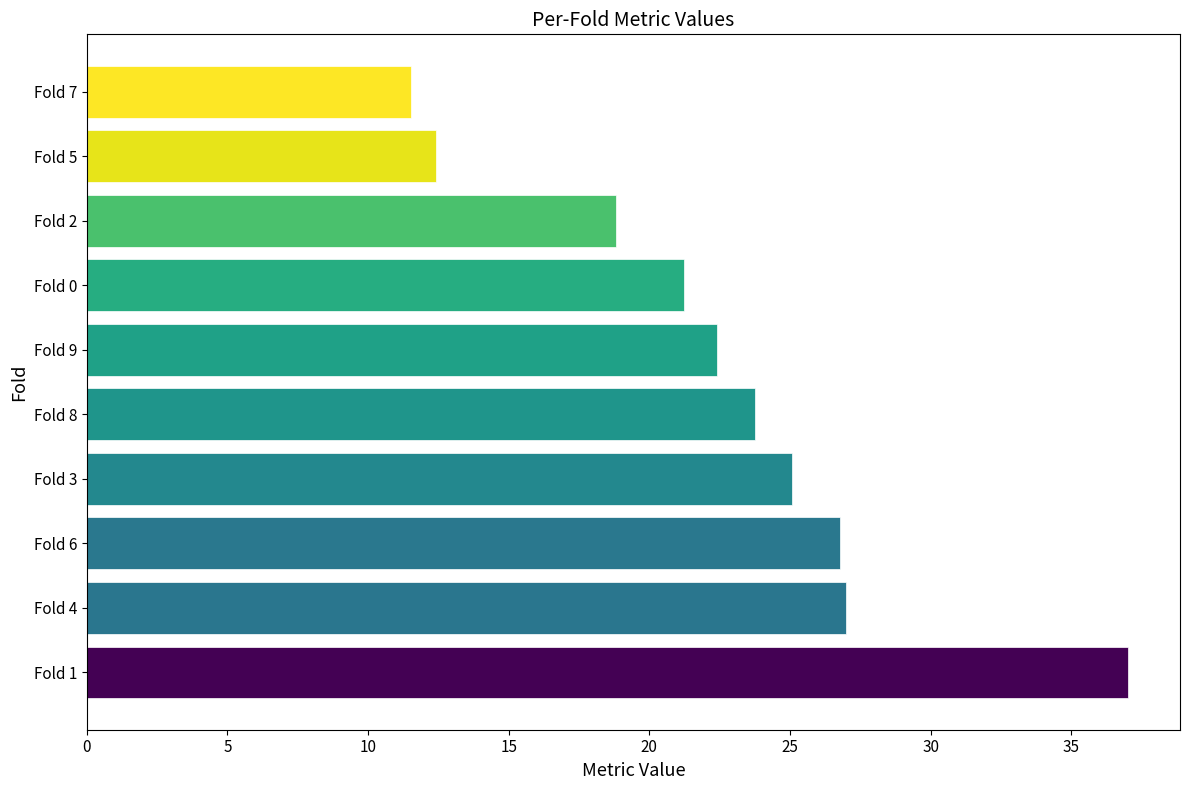

Approximately how many times larger is the value at Fold 9 compared to Fold 1?

0.6